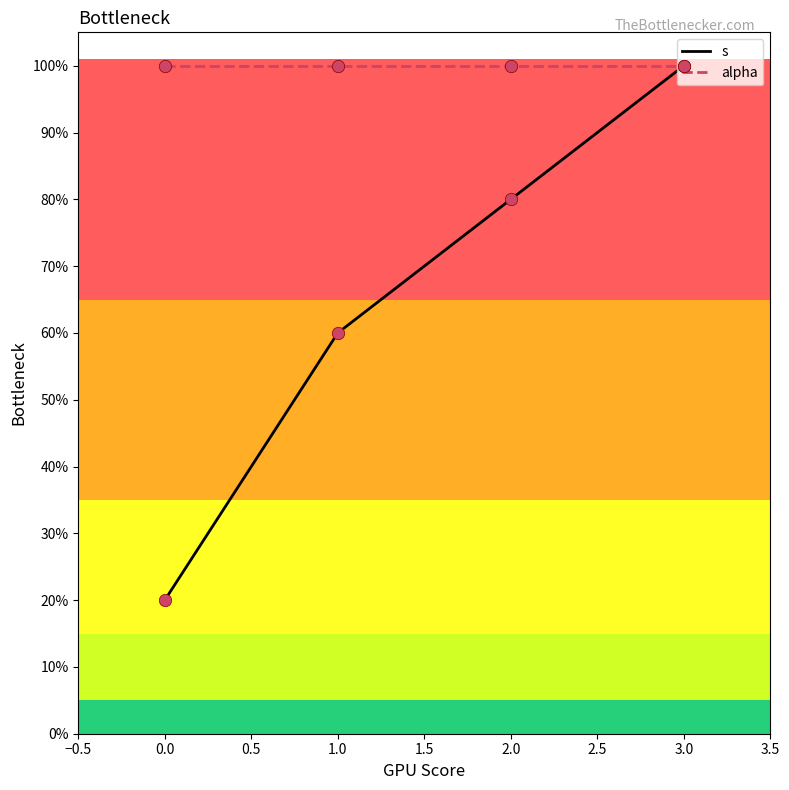

Which series has the largest total across all categories?

alpha